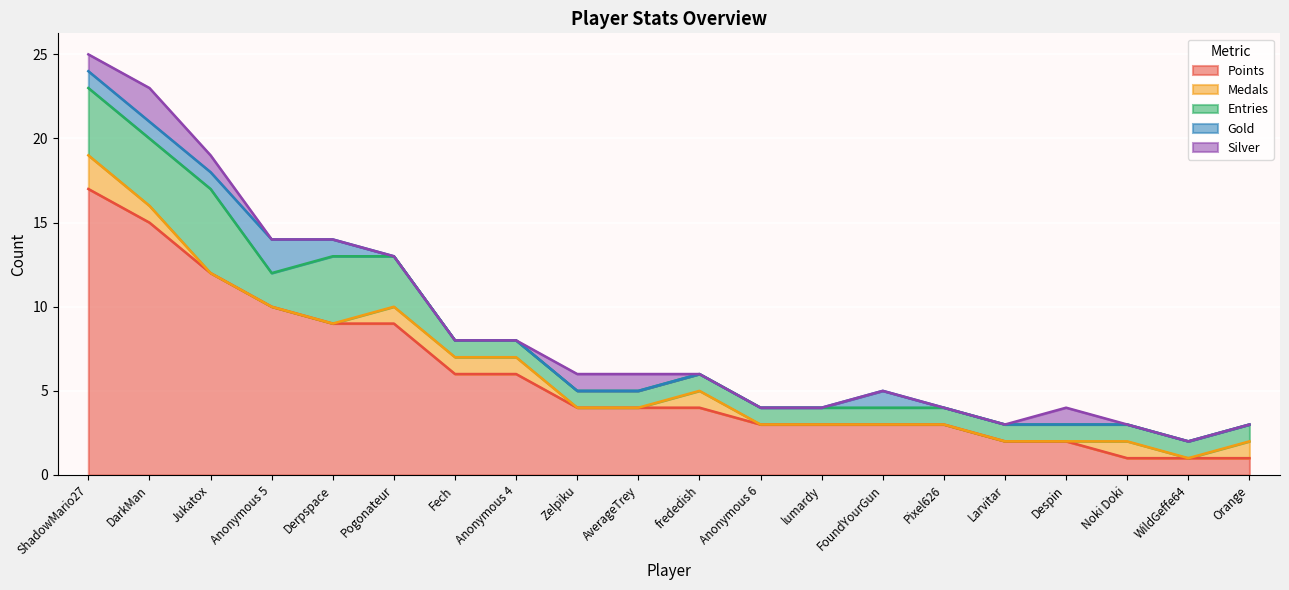

What are all the series names shown in the legend?

Points, Medals, Entries, Gold, Silver